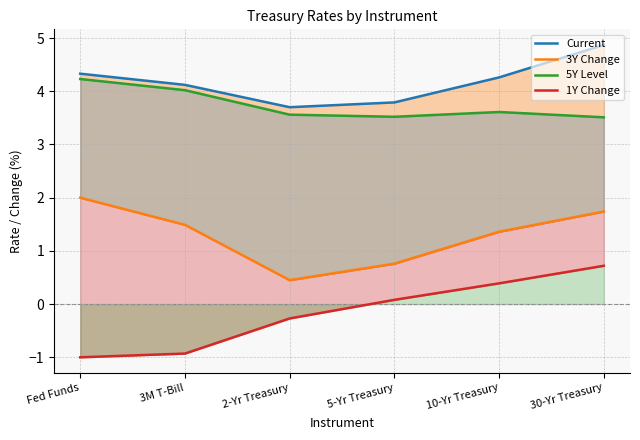

How many lines are shown in the chart?

4